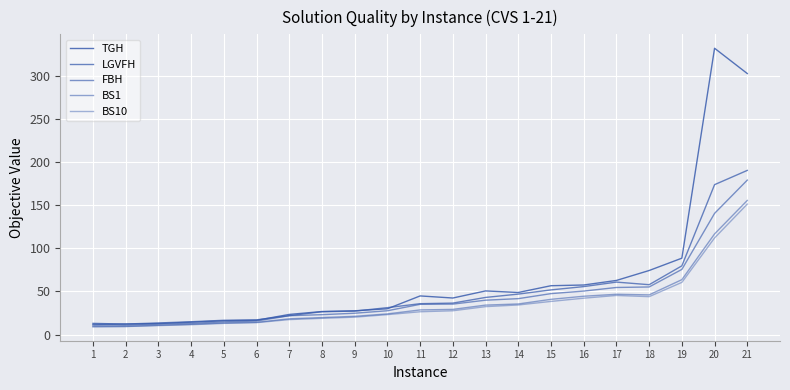

True or false: LGVFH has more than 2 interior local peaks.

False